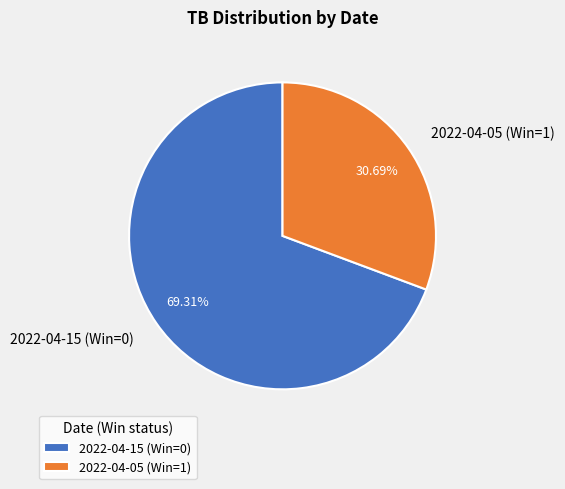

To the nearest percent, what is the combined percentage of 2022-04-05 (Win=1) and 2022-04-15 (Win=0)?

100%